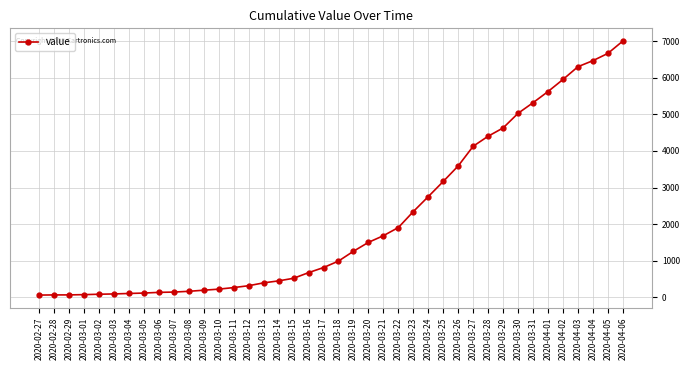

How many lines are shown in the chart?

1